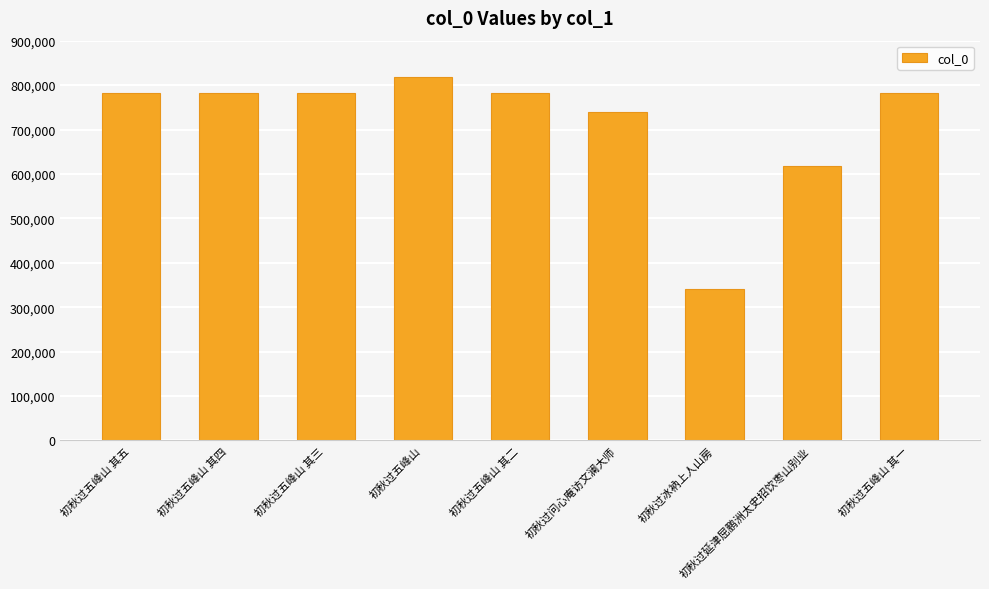

What is the change in value from 初秋过五峰山 其三 to 初秋过冰衲上人山房?

-441343